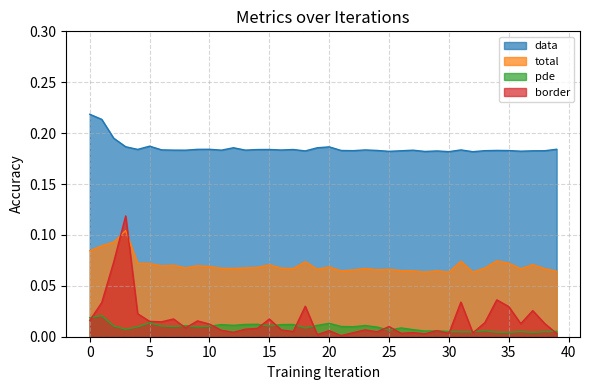

True or false: total and pde intersect in this chart.

False